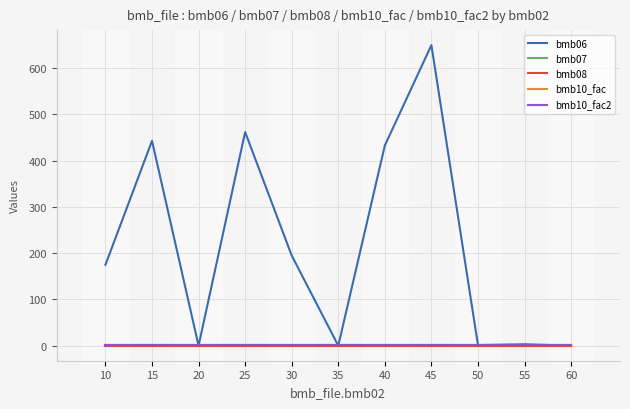

The bmb10_fac2 series shows 1.0 at 50. True or false?

True